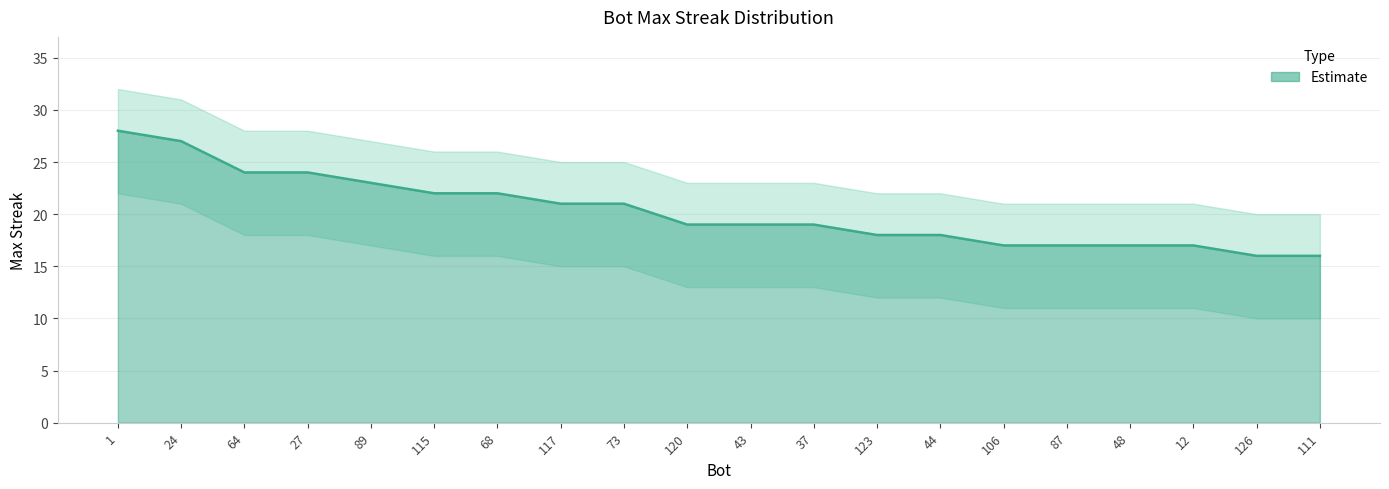

At 44, list the series in order from largest to smallest.

upper, maxStreak, lower